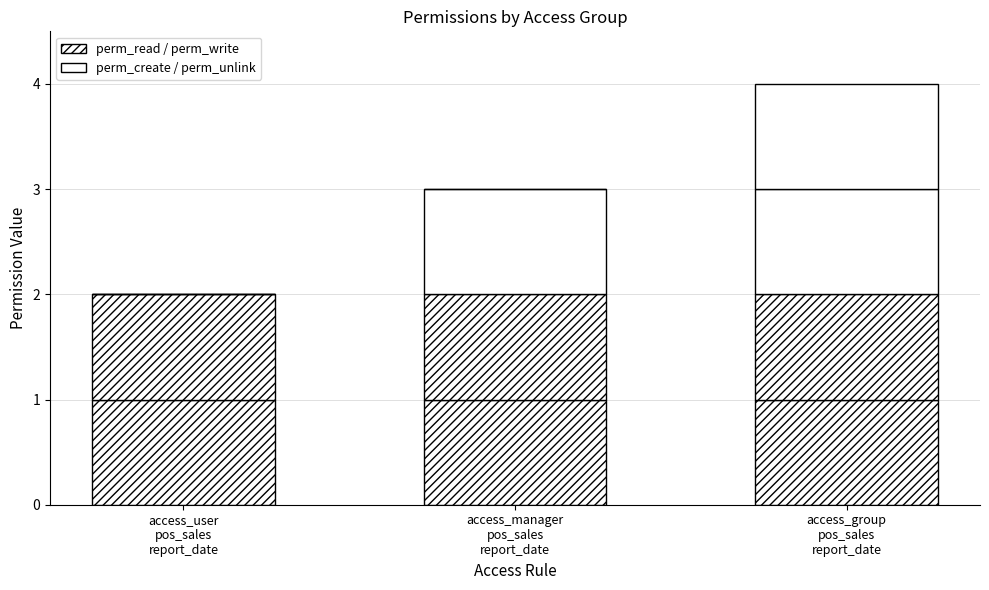

Count the number of categories in the chart.

3